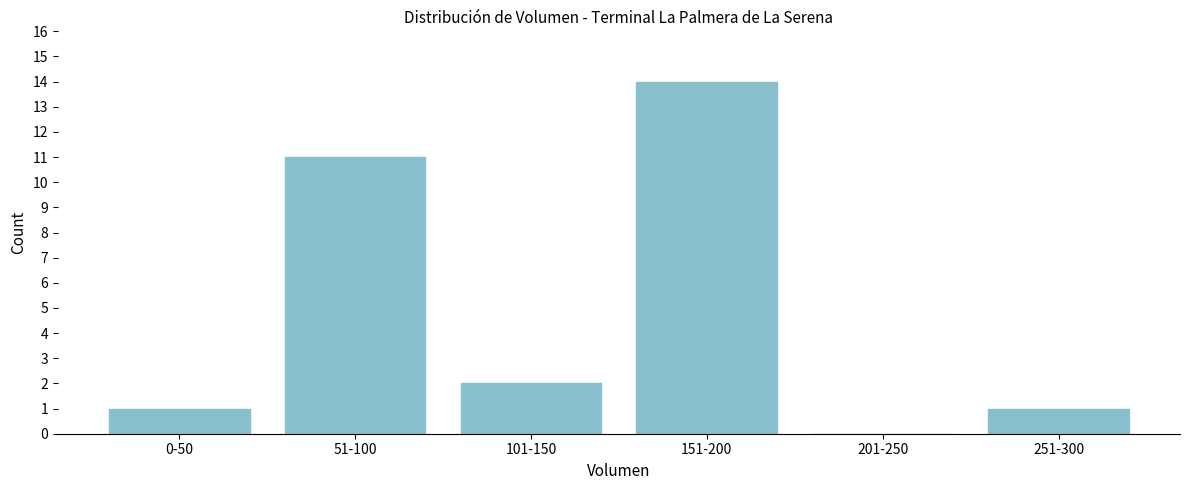

Reading left to right, extract all data points from this chart.

0-50=1	51-100=11	101-150=2	151-200=14	201-250=0	251-300=1